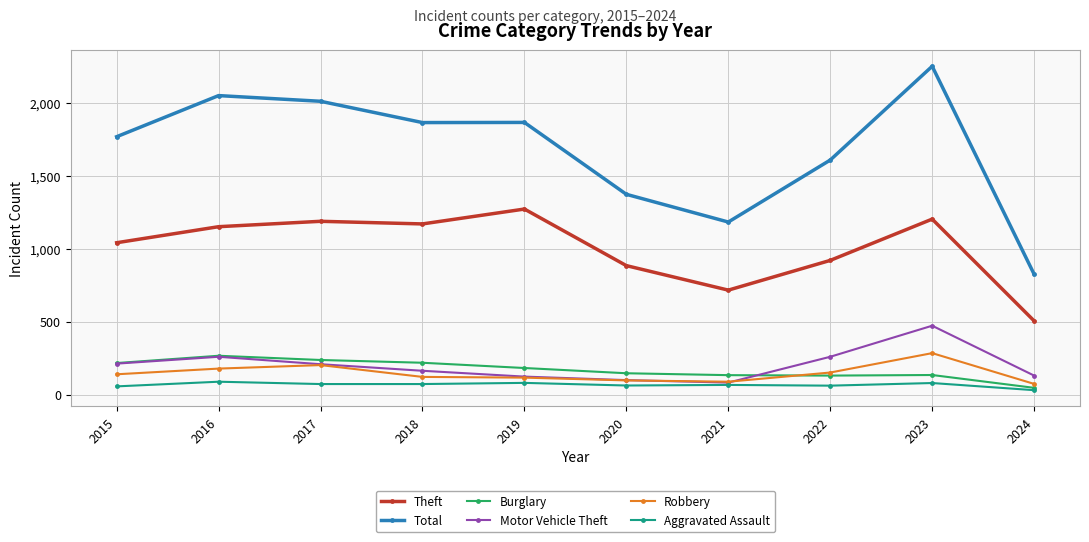

How many values in the Burglary series are below 182?

5